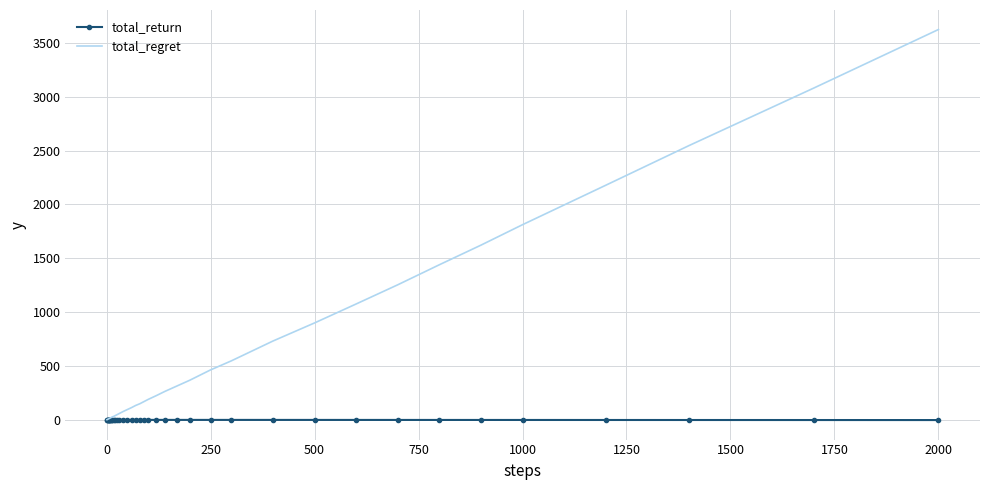

What is the maximum value for total_regret?

3624.0